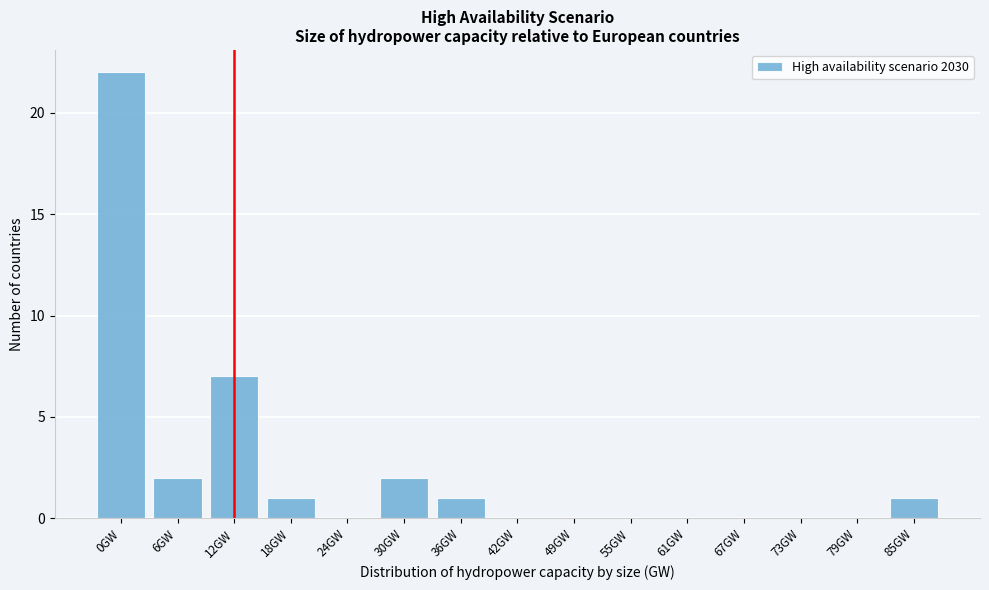

Reading left to right, extract all data points from this chart.

0GW=22	6GW=2	12GW=7	18GW=1	24GW=0	30GW=2	36GW=1	42GW=0	49GW=0	55GW=0	61GW=0	67GW=0	73GW=0	79GW=0	85GW=1